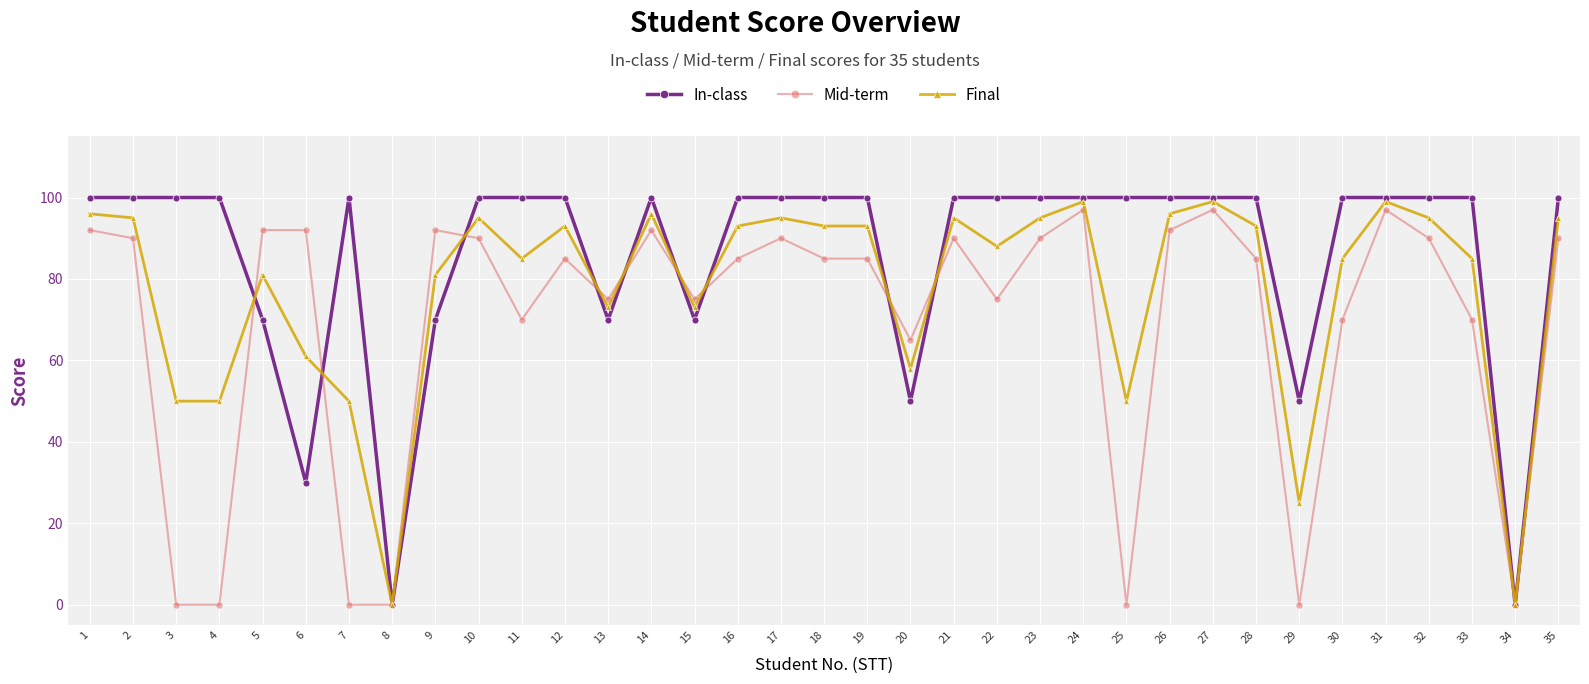

Between 20 and 33, which series saw the biggest shift?

In-class